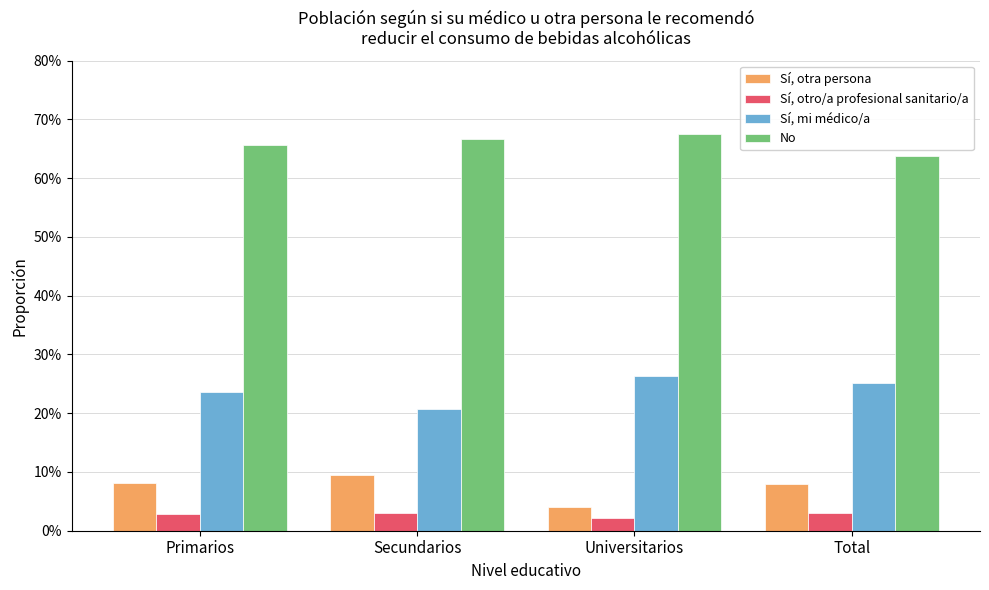

Is it true that No equals 0.4 at Secundarios?

False